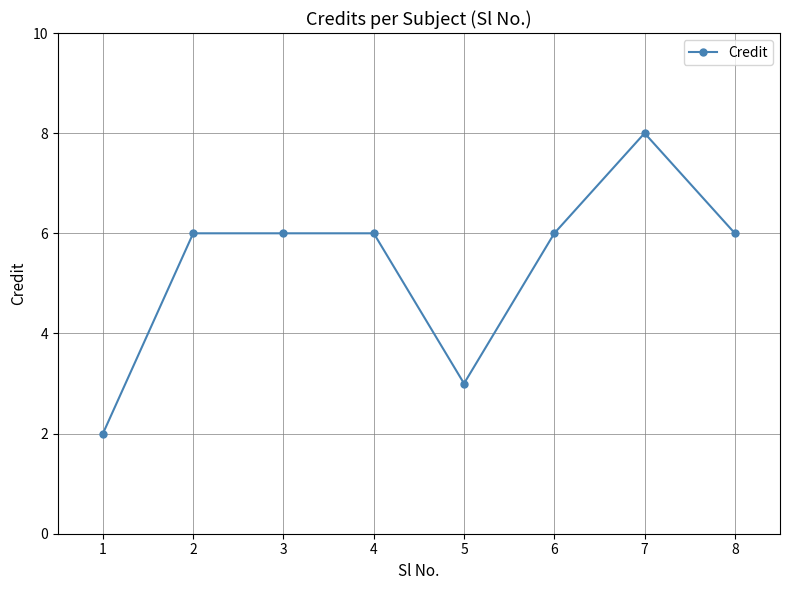

Reading left to right, list all the values displayed in this chart.

2	6	6	6	3	6	8	6